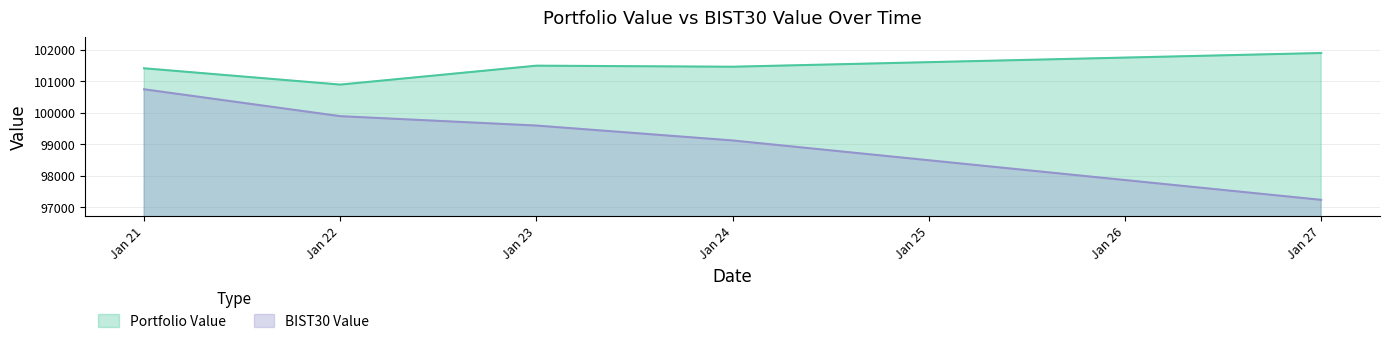

What is the minimum value shown in the chart?

97229.2